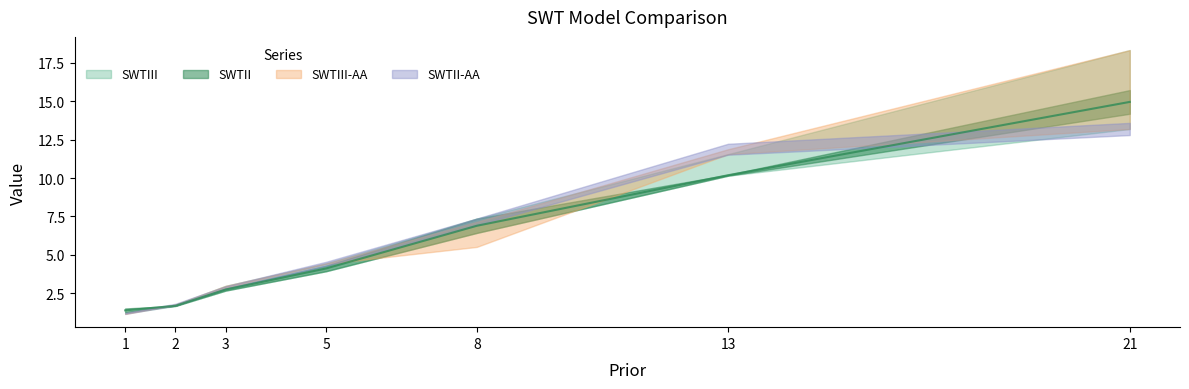

What is the minimum value shown in the chart?

1.2